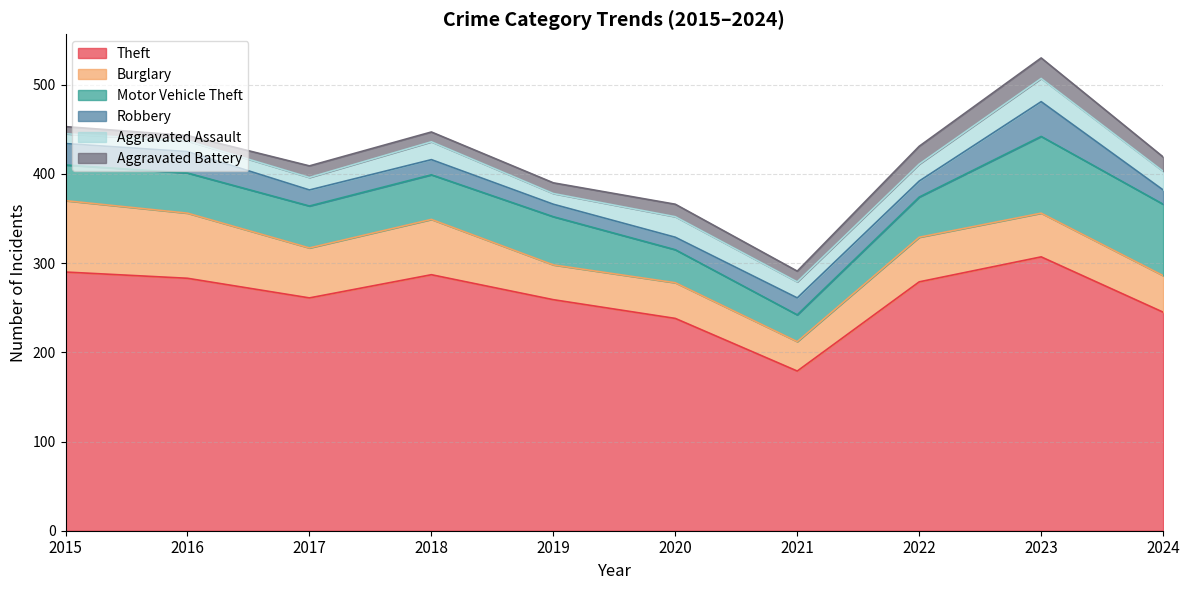

Rank the series at 2020 from lowest to highest value.

Robbery, Aggravated Battery, Aggravated Assault, Motor Vehicle Theft, Burglary, Theft